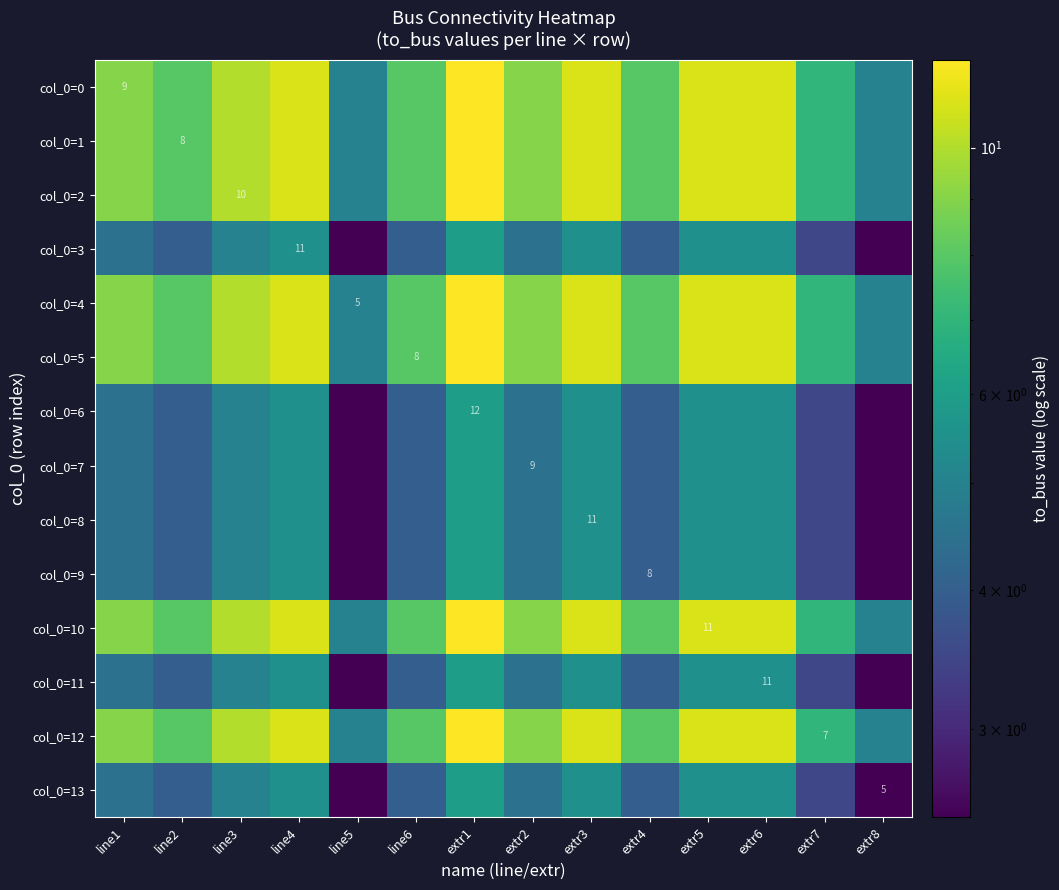

Count the number of categories in the chart.

14